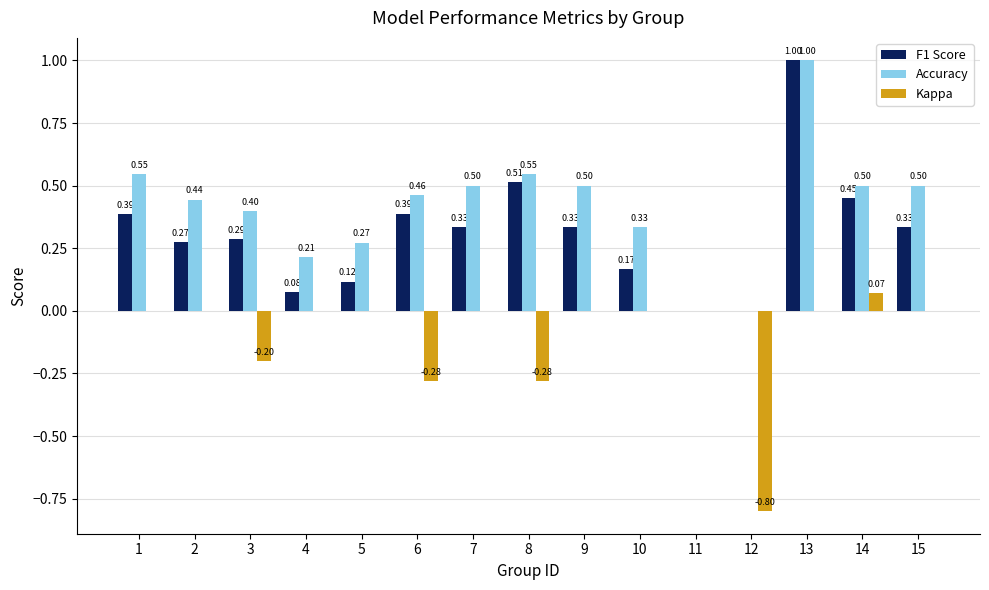

Which series has the largest total across all categories?

Accuracy